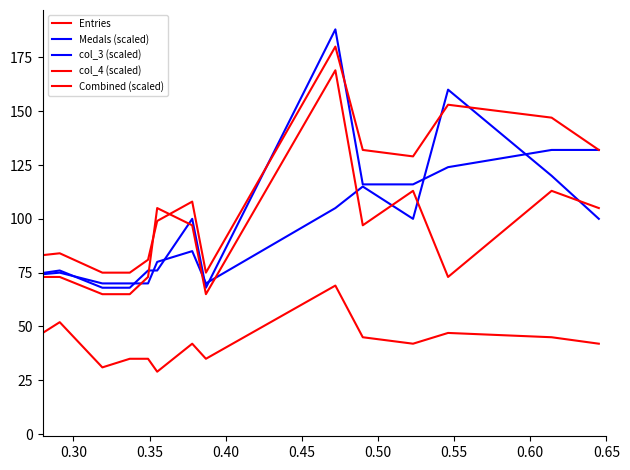

How many lines are shown in the chart?

5